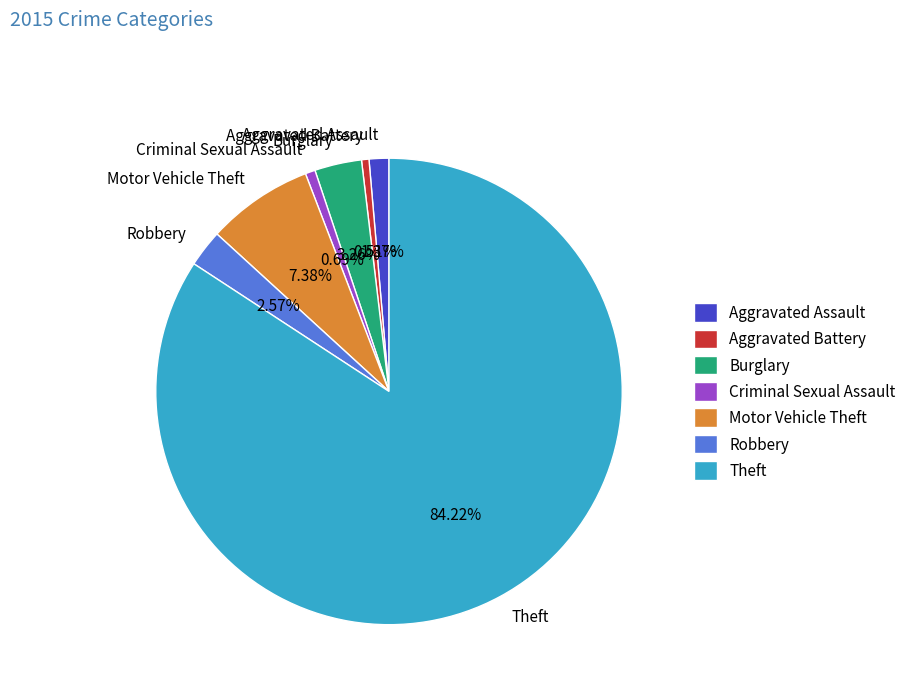

Does Theft account for over 50% of the chart?

Yes